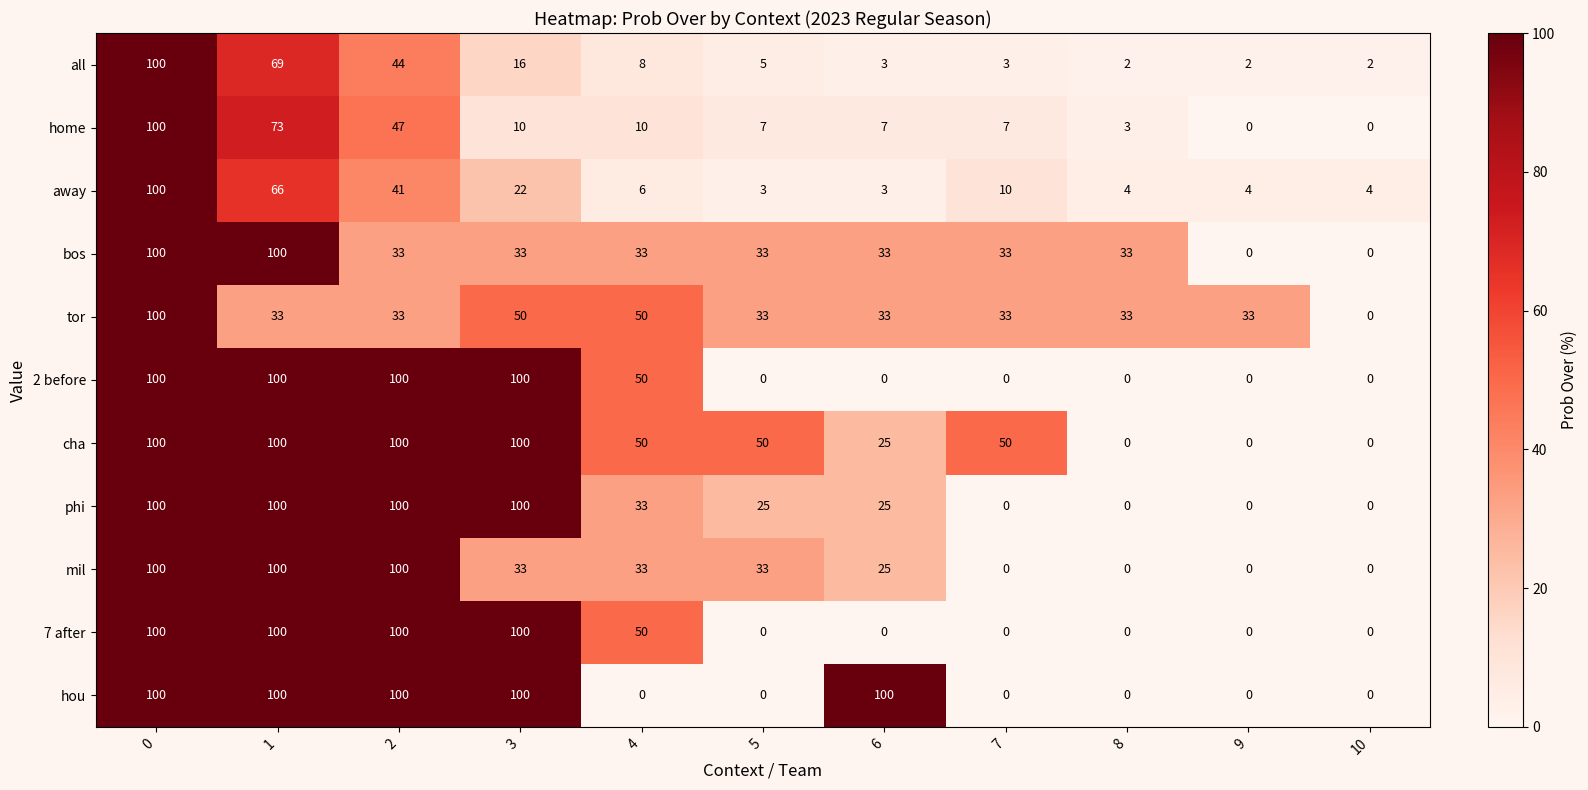

Count the number of categories in the chart.

11